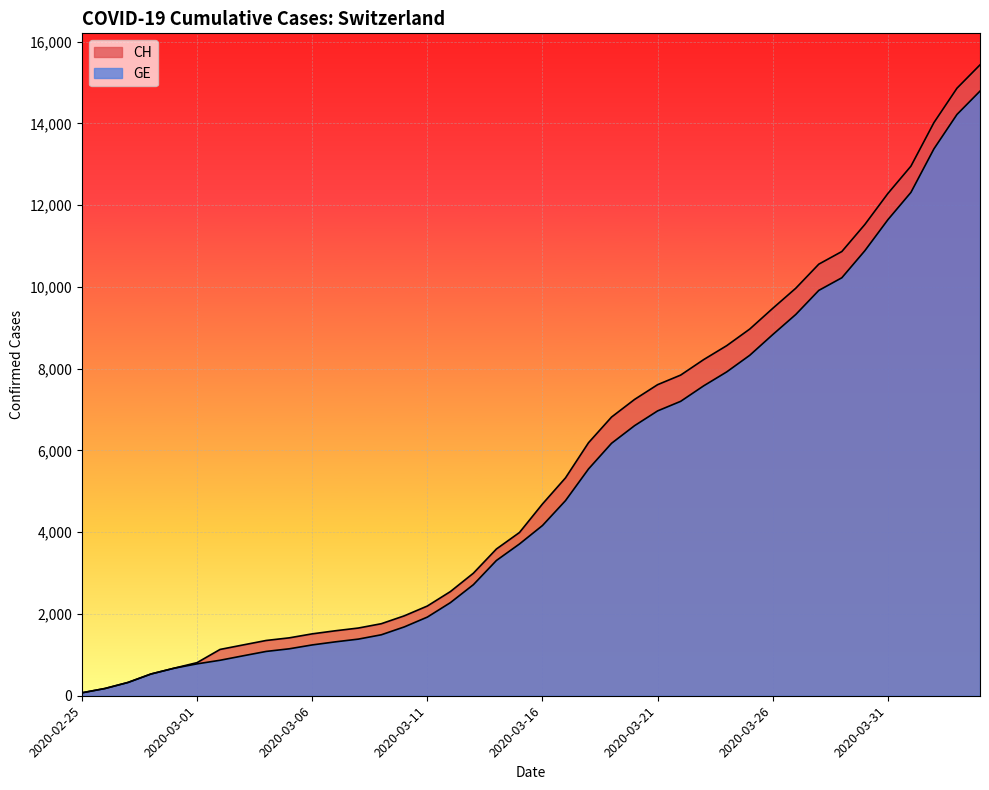

What is the total value across all series at 2020-03-24?

16486